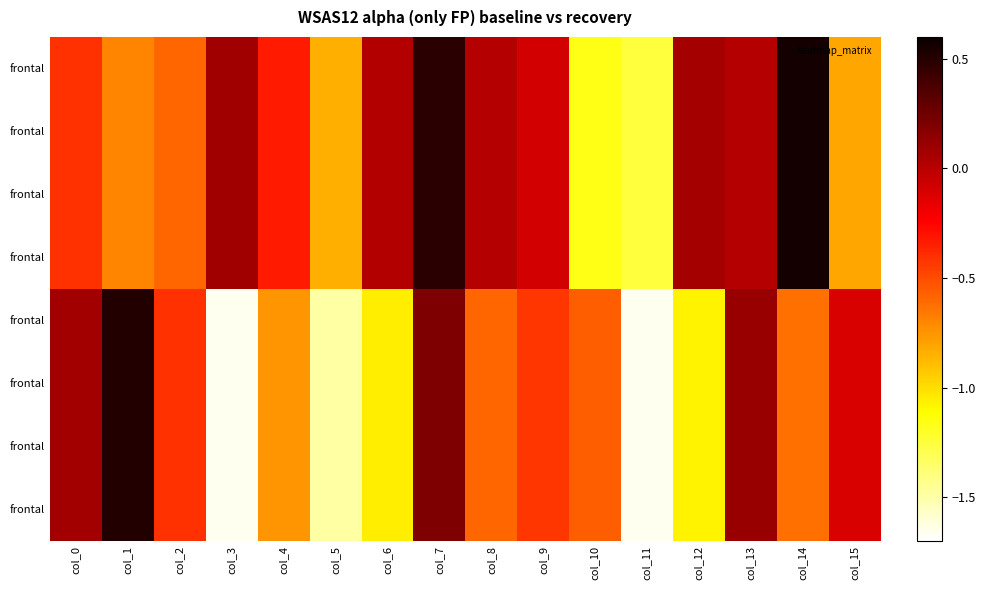

Between col_2 and col_15, which is larger?

col_2